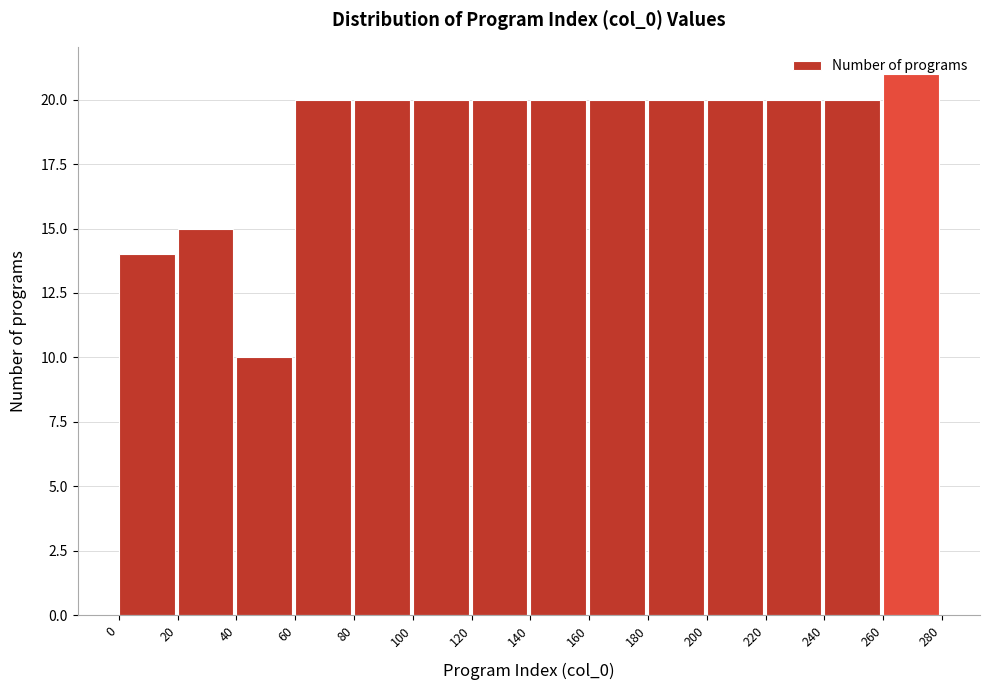

Over which range of the x-axis is the bar tallest?

260 to 280